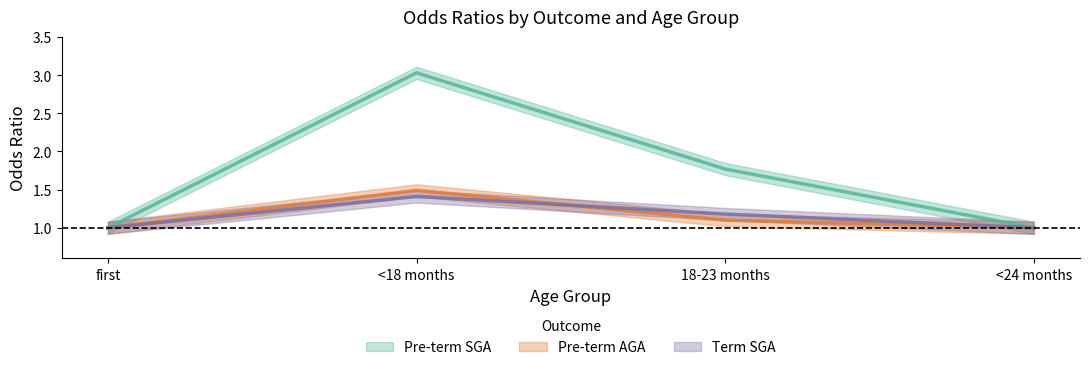

Is this an area chart (filled region under the line)?

No